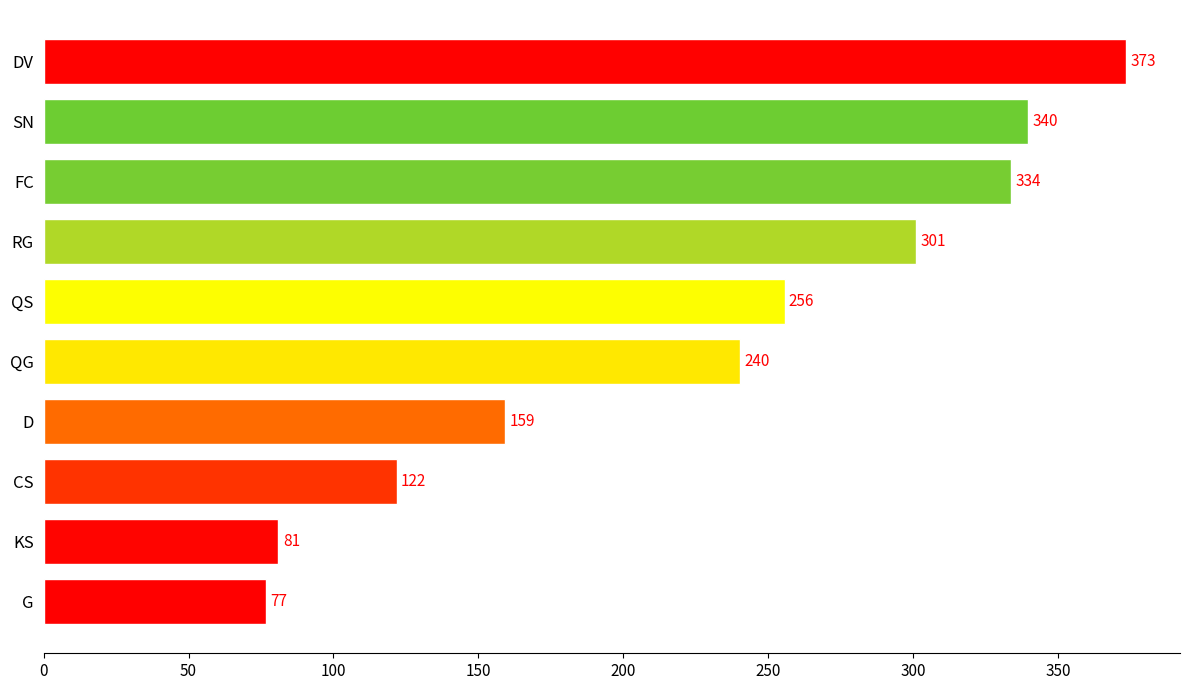

What is the label of the 6th bar from the bottom?

QS